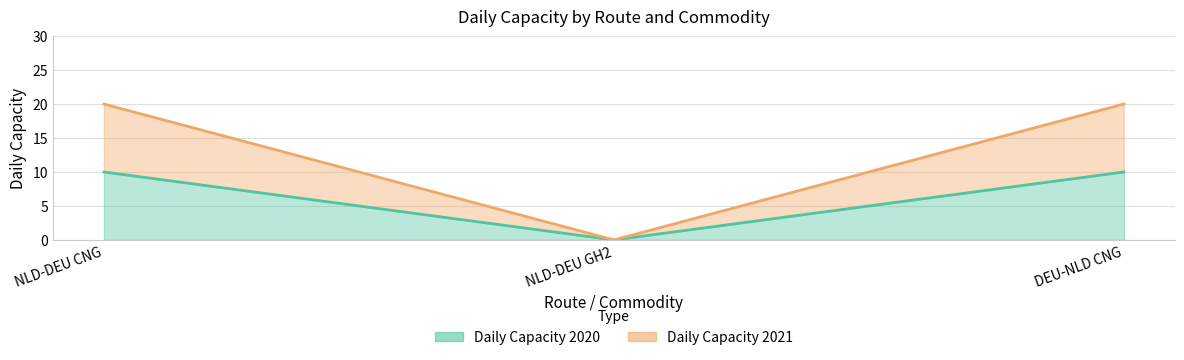

How many data points does each series have?

3